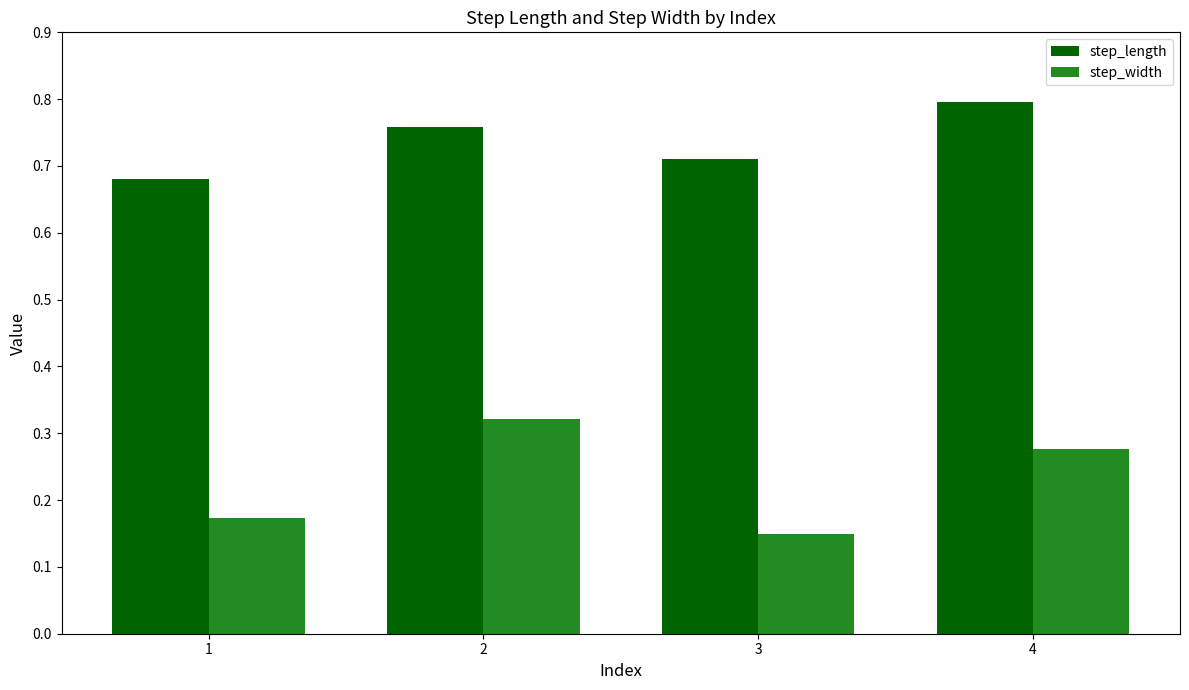

Which label corresponds to the largest value in the chart?

4